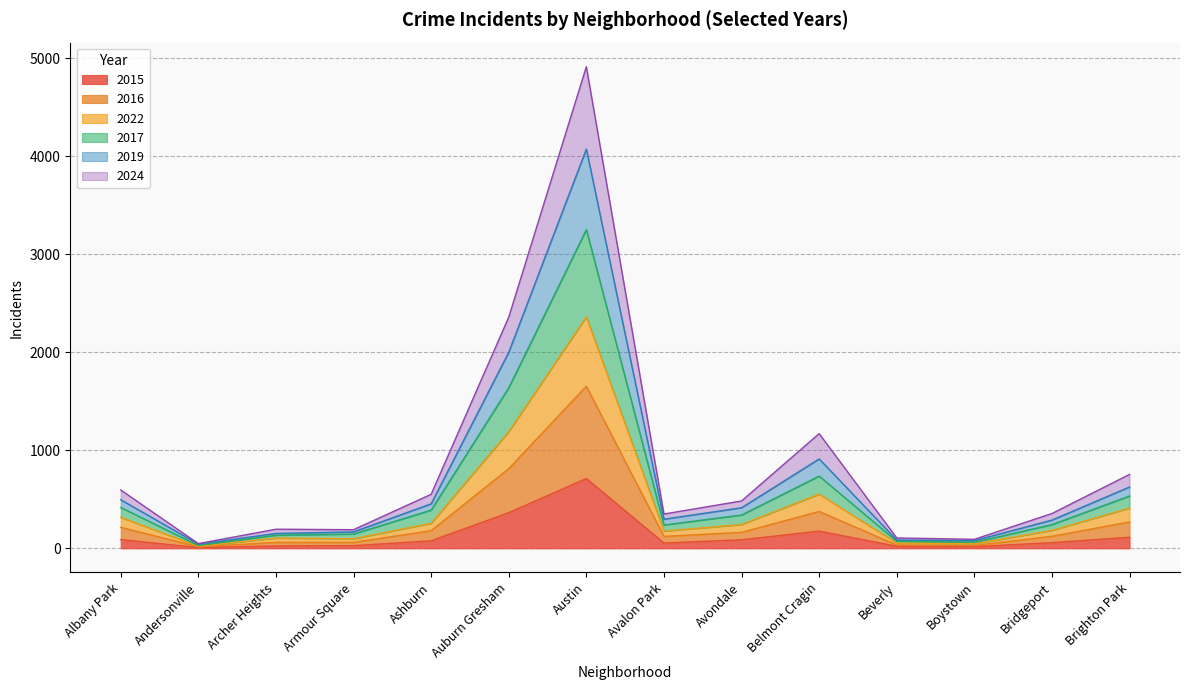

Is it true that 2015 equals 8 at Andersonville?

True